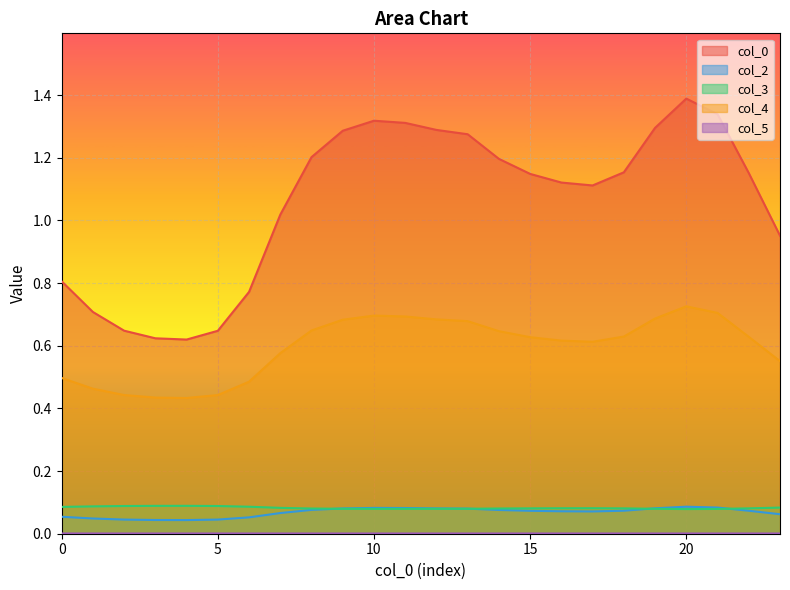

What is the difference between the maximum and minimum values in the 0 series?

0.8